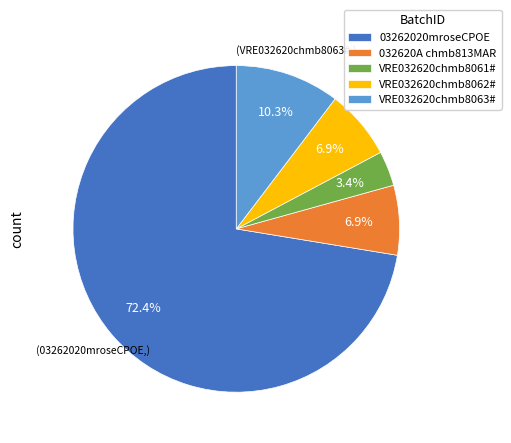

Is the sum of VRE032620chmb8061# and VRE032620chmb8063# greater than half?

No